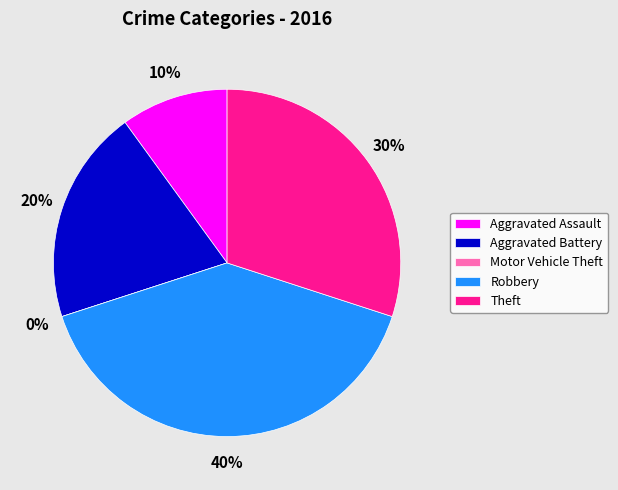

What portion of the pie excludes Theft?

70.0%